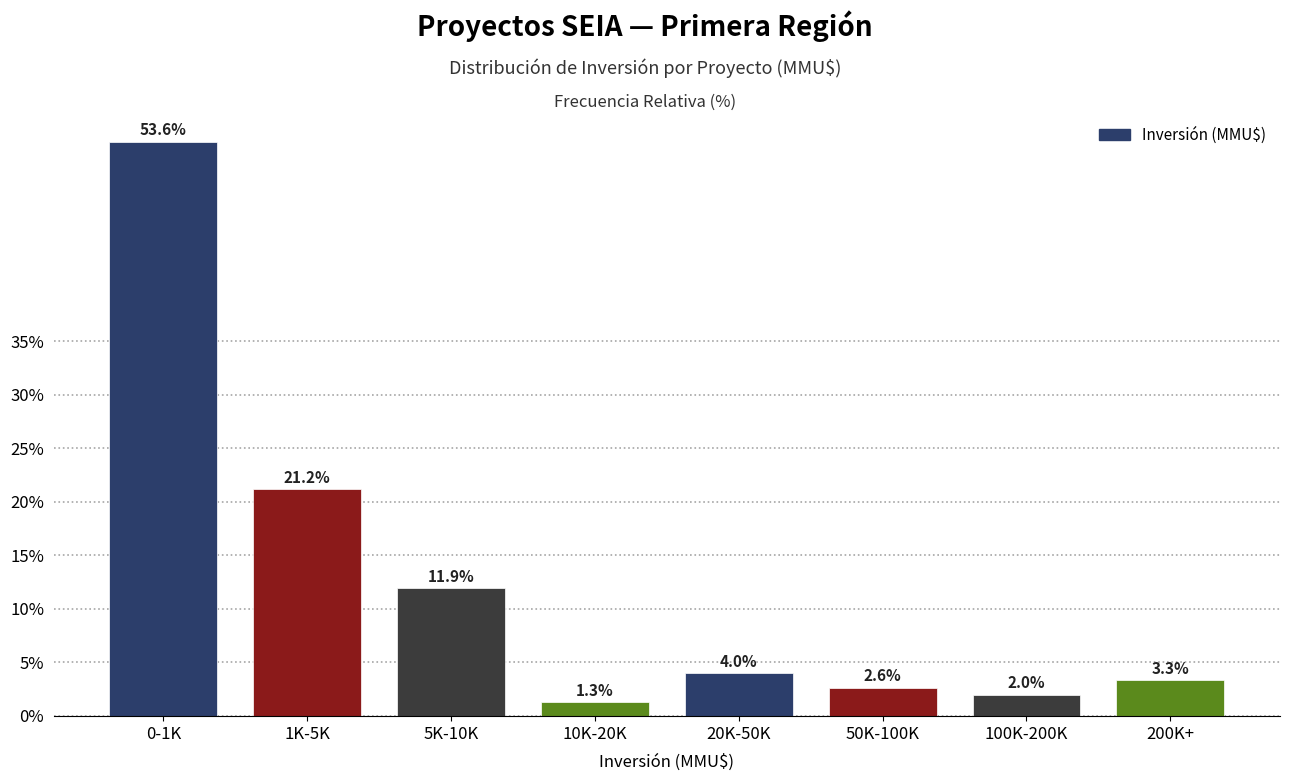

Reading left to right, transcribe all the data shown in this chart.

53.6	21.2	11.9	1.3	4.0	2.6	2.0	3.3